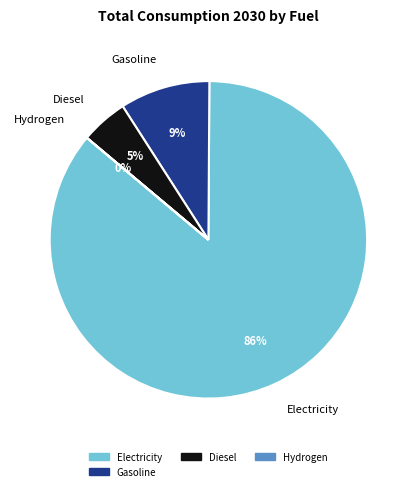

Which category accounts for the majority?

Electricity